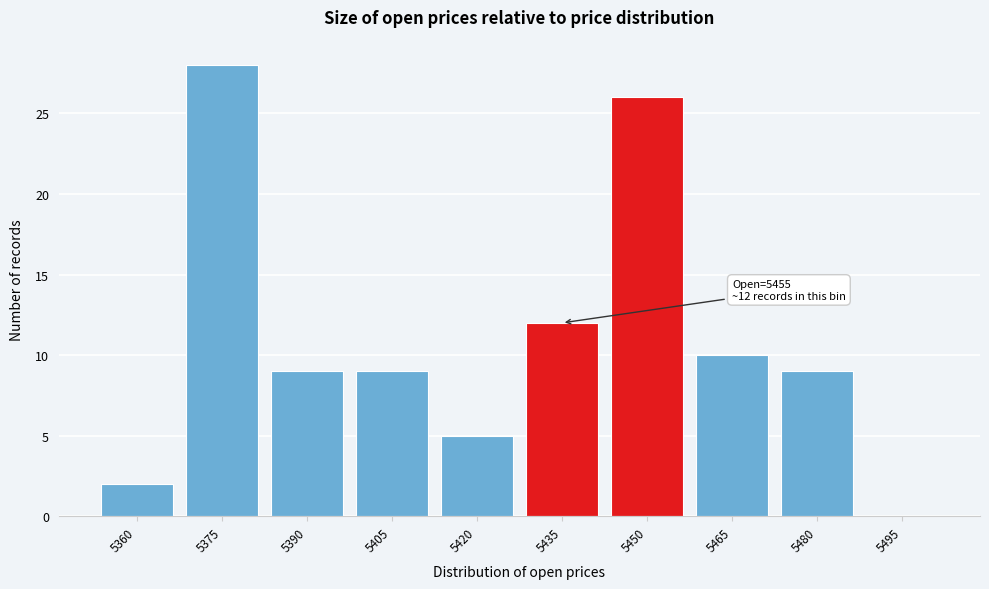

Reading left to right, extract all data points from this chart.

5360=2	5375=28	5390=9	5405=9	5420=5	5435=12	5450=26	5465=10	5480=9	5495=0